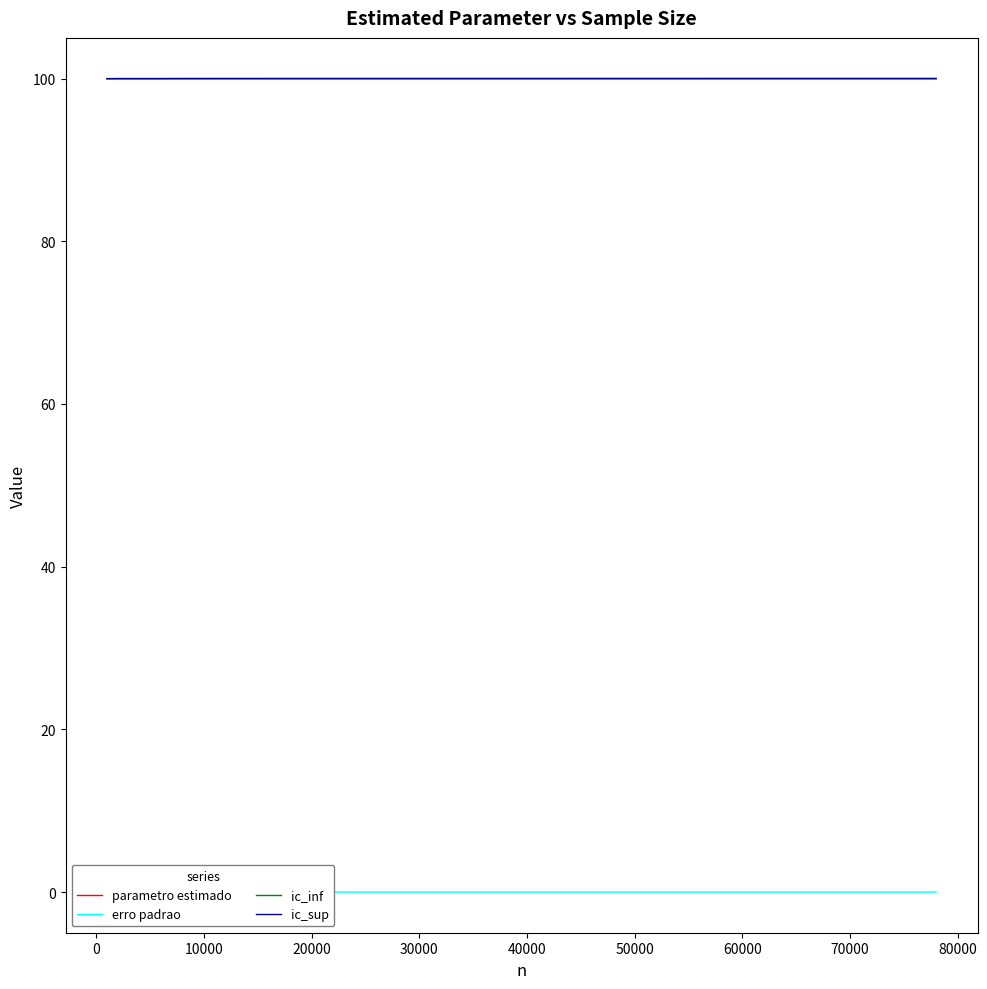

What is the highest value of the parametro estimado series?

100.0